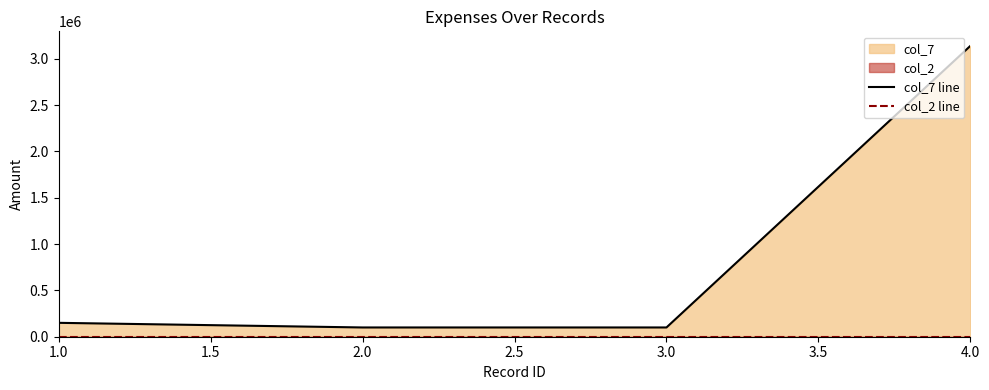

What is the maximum value shown in the chart?

3140000